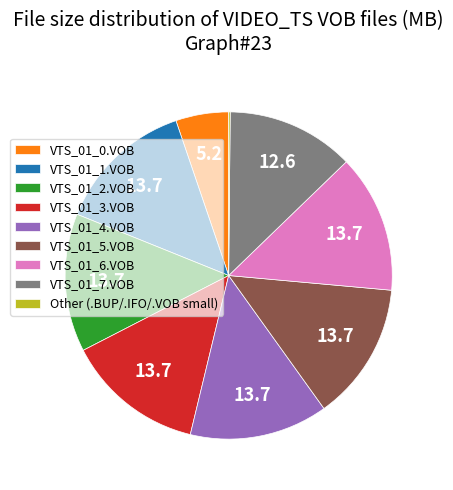

Is it true that VTS_01_5.VOB is 4% of the pie?

False